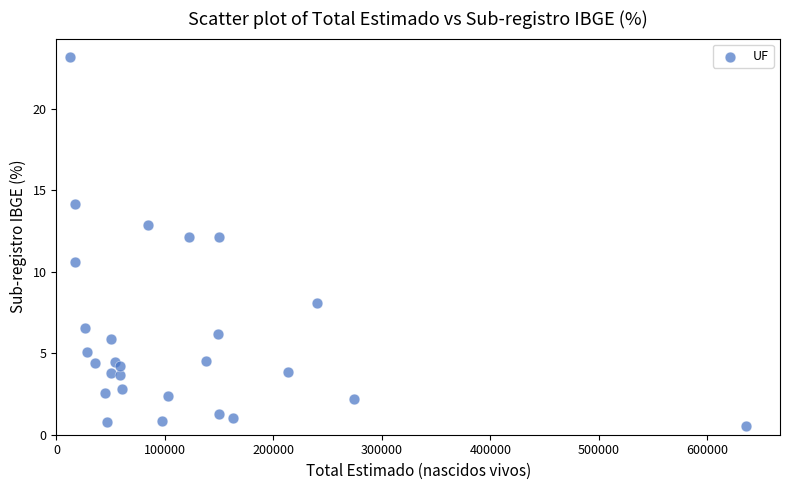

What Y value in the scatter plot is closest to 11?

10.6